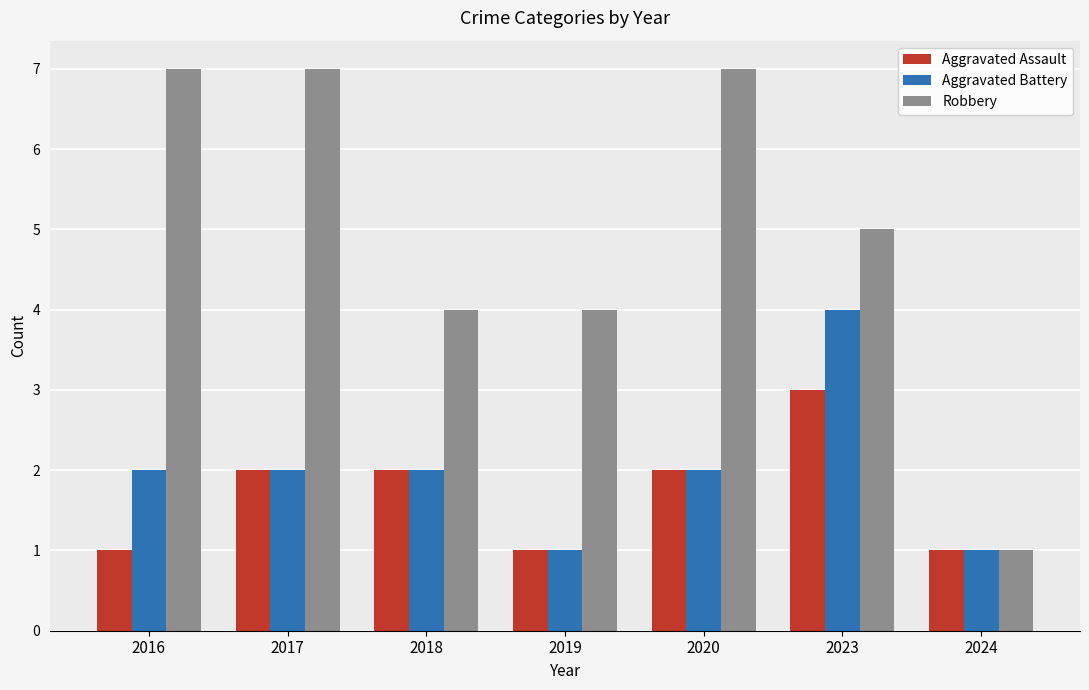

How many data points in Aggravated Assault are less than 2?

3